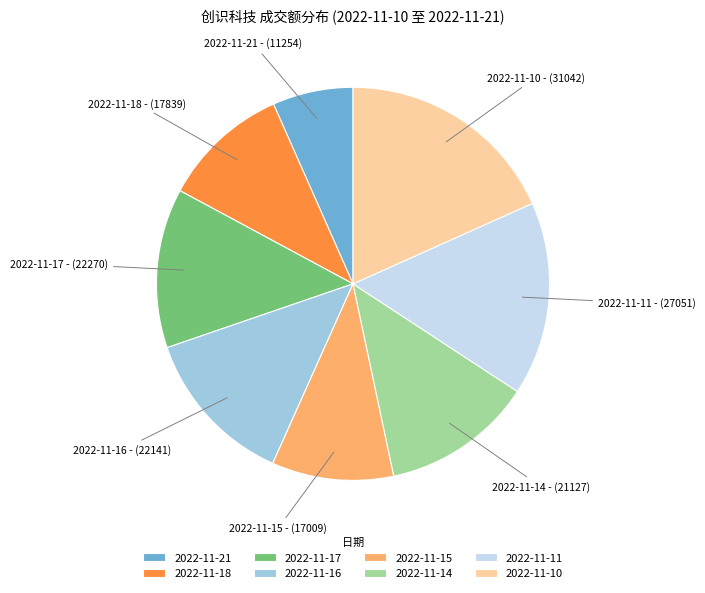

What is the smallest slice in the pie chart?

2022-11-21